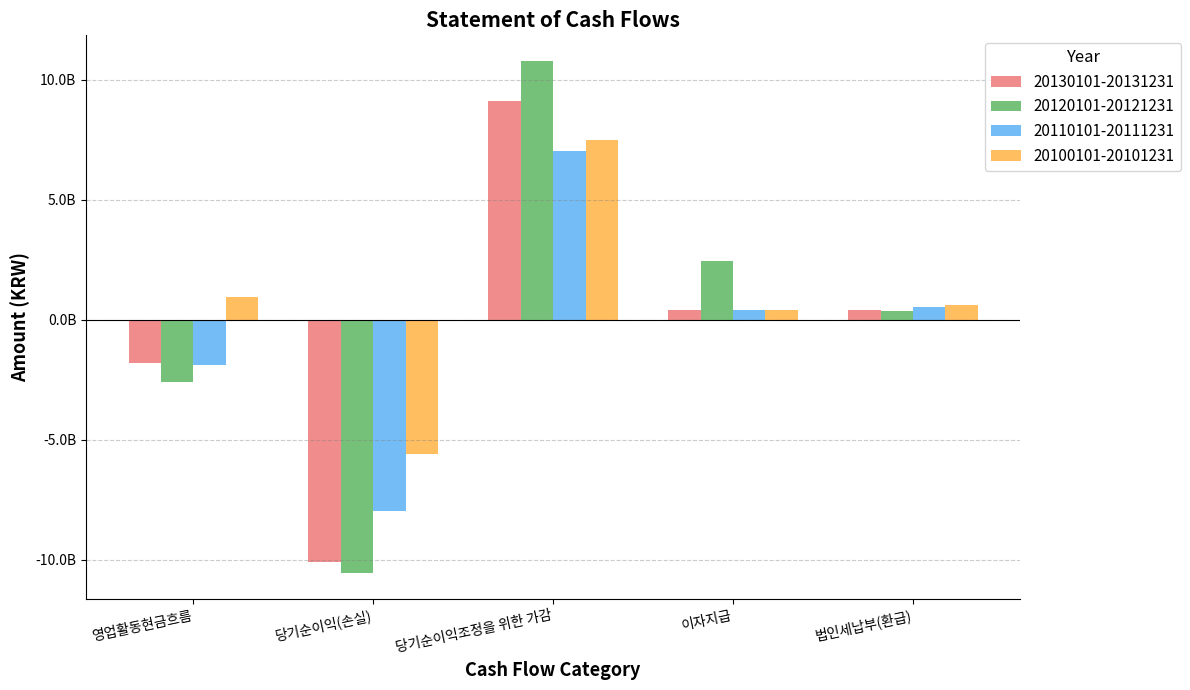

What is the difference between the highest and lowest values at 당기순이익조정을 위한 가감?

3742708391